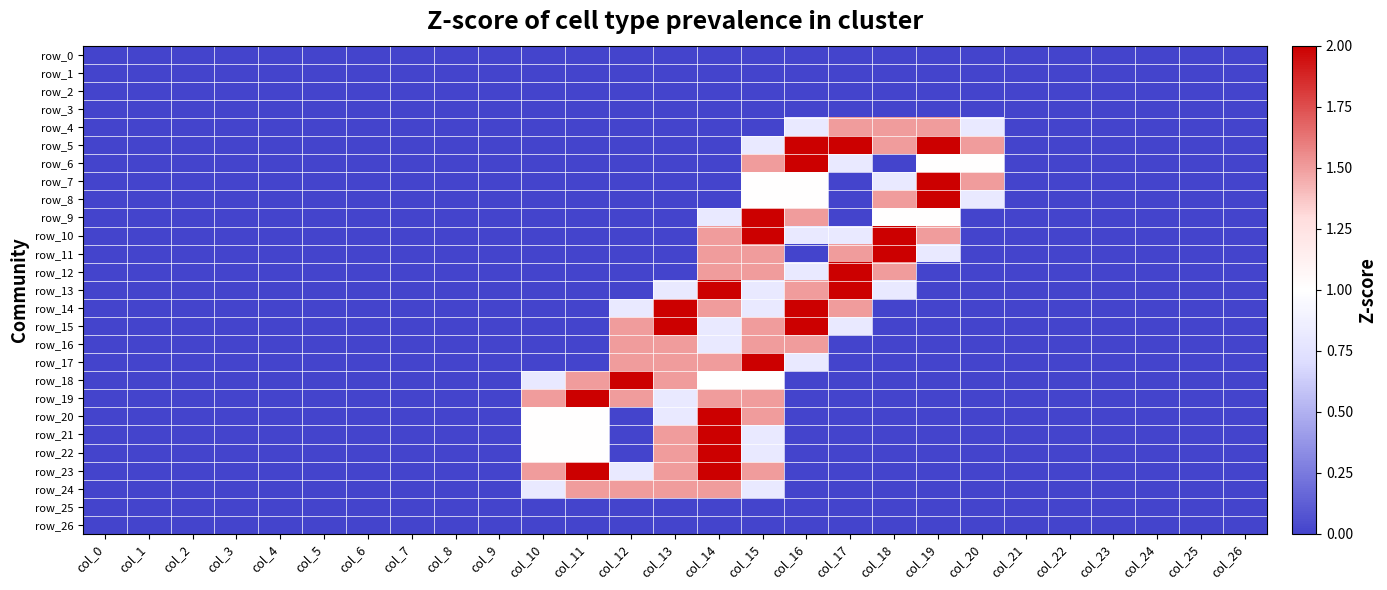

At which label does row_13 reach its peak?

col_14